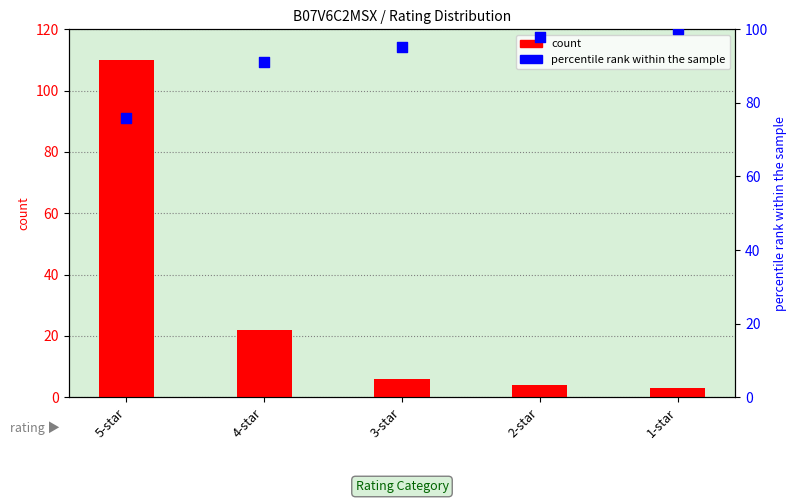

Which series has the largest Y range (max minus min)?

count